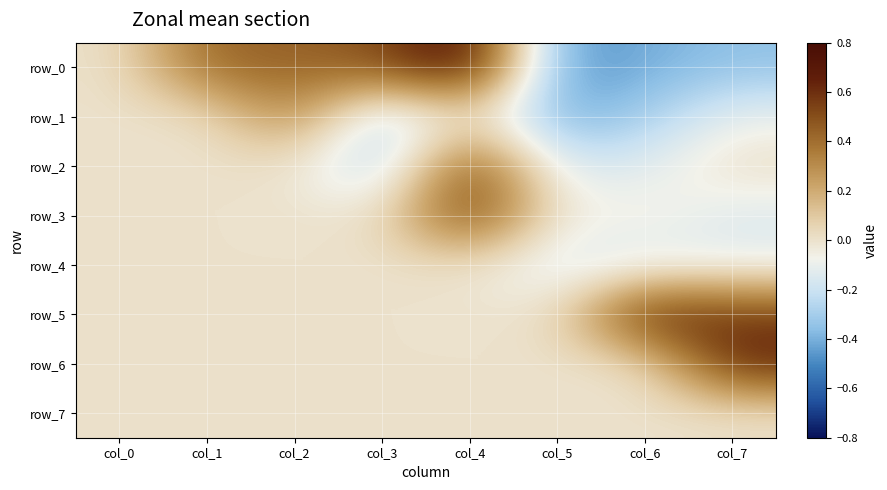

Between col_6 and col_1, which is larger?

col_1